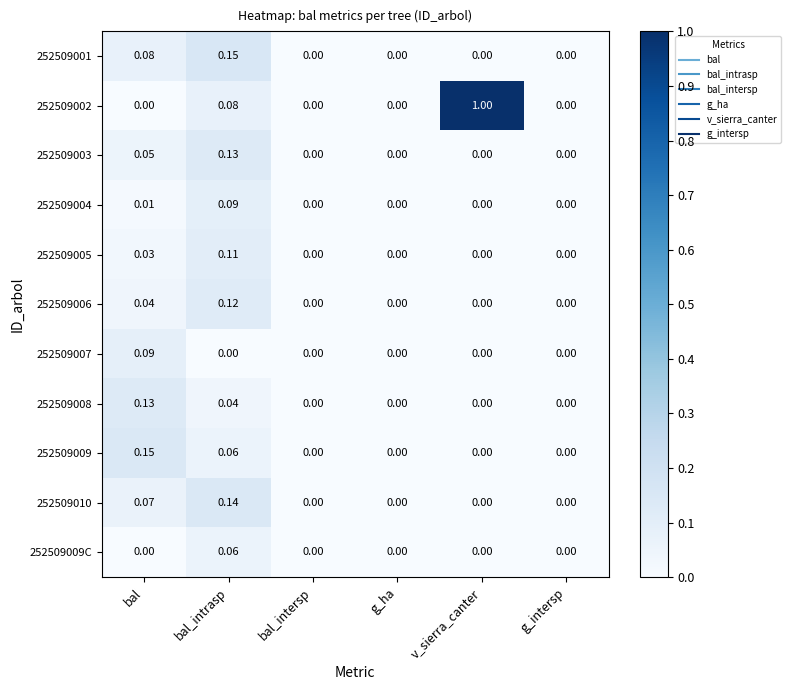

At which category is the sum across all series the highest?

v_sierra_canter